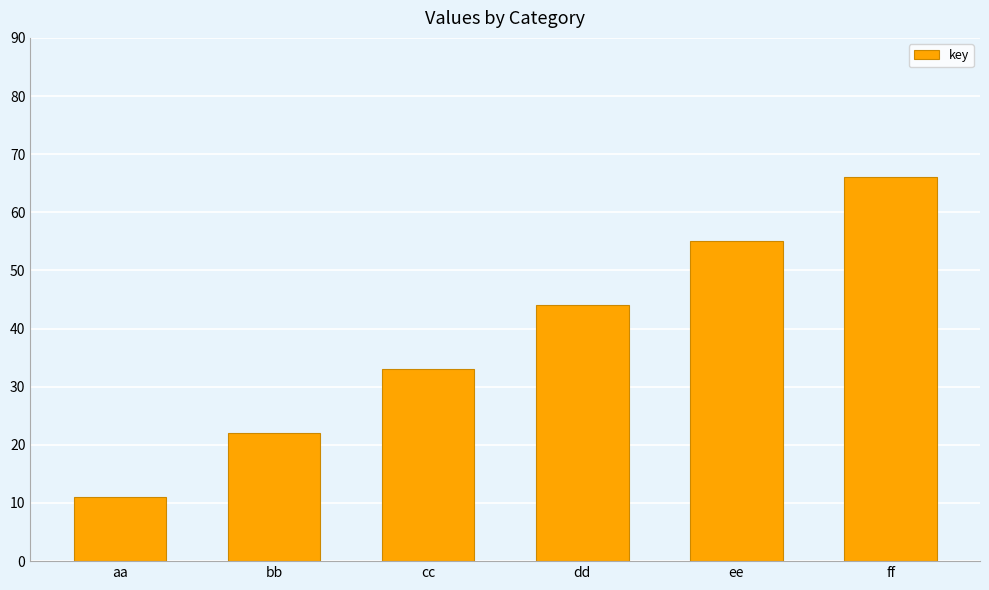

What is the label of the 2nd bar from the left?

bb